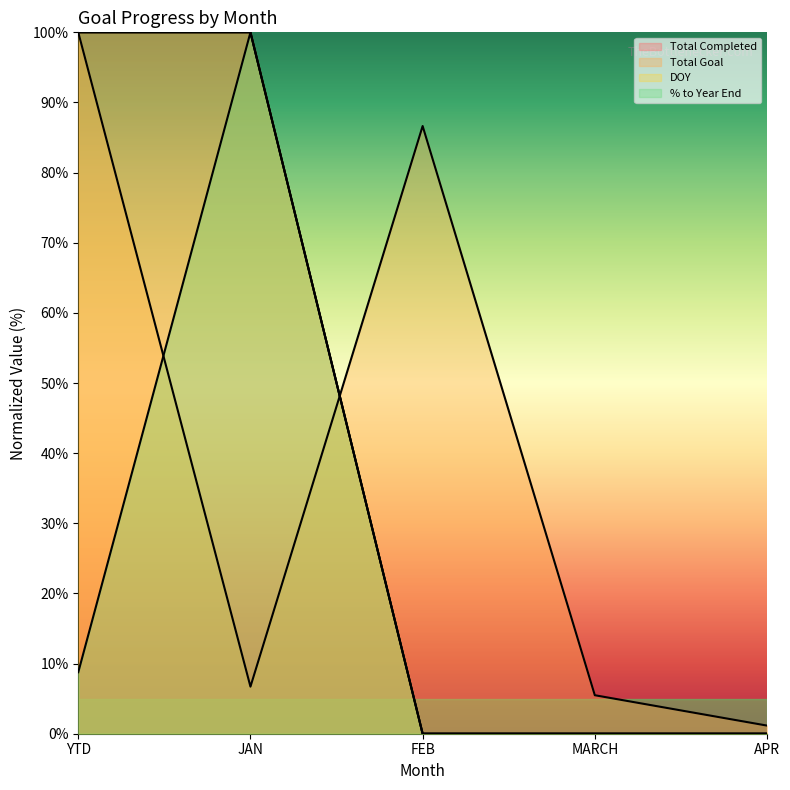

Where is Total Completed nearest to the value 50?

YTD